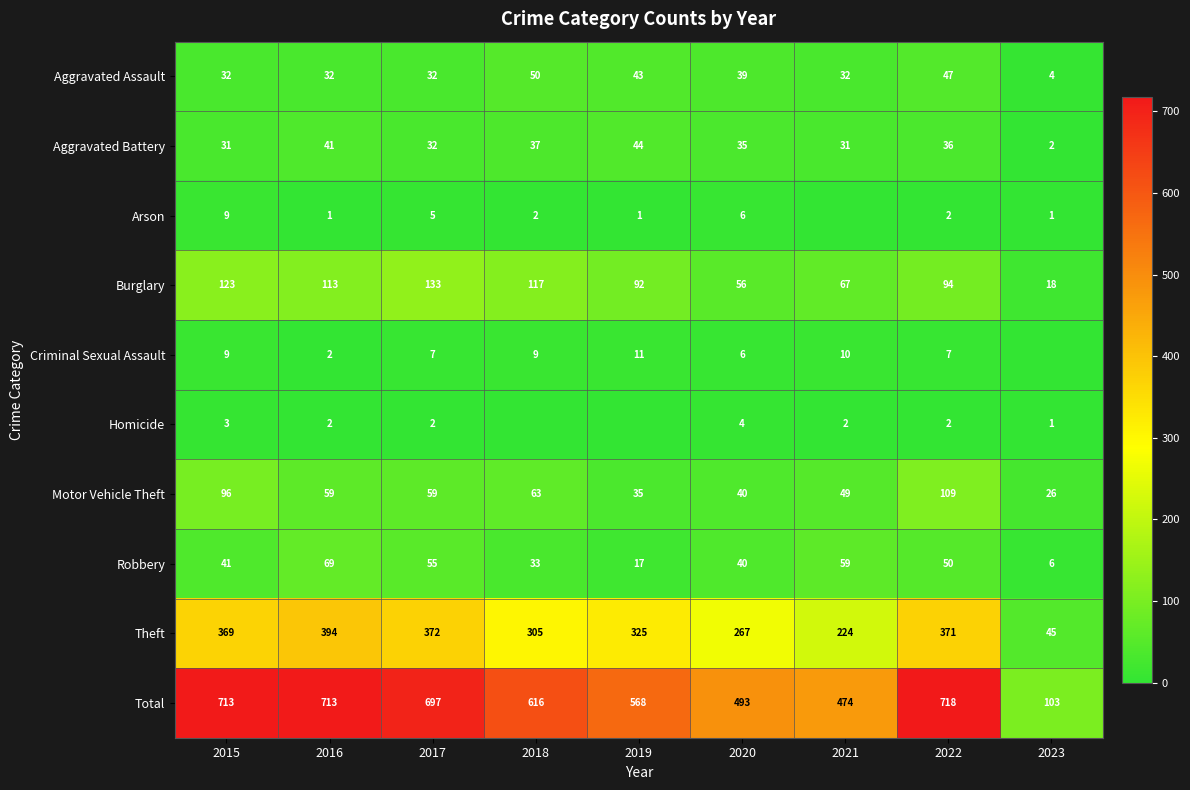

Between 2021 and 2018, which is larger?

2018